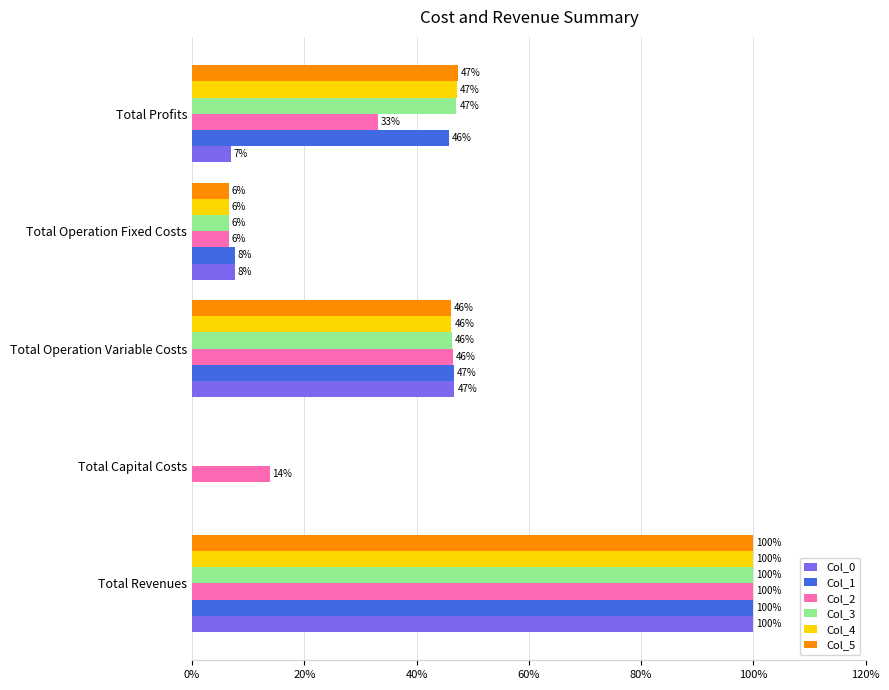

Where is Col_1 nearest to the value 50?

Total Operation Variable Costs